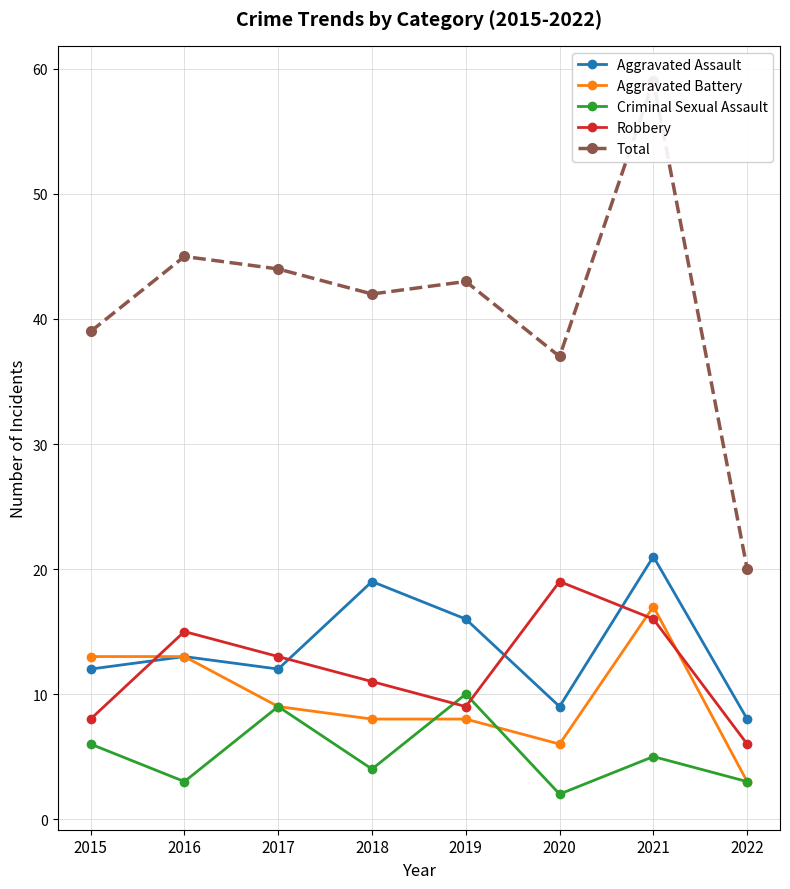

Reading left to right, transcribe all the data shown in this chart.

Aggravated Assault: 2015=12	2016=13	2017=12	2018=19	2019=16	2020=9	2021=21	2022=8
Aggravated Battery: 2015=13	2016=13	2017=9	2018=8	2019=8	2020=6	2021=17	2022=3
Criminal Sexual Assault: 2015=6	2016=3	2017=9	2018=4	2019=10	2020=2	2021=5	2022=3
Robbery: 2015=8	2016=15	2017=13	2018=11	2019=9	2020=19	2021=16	2022=6
Total: 2015=39	2016=45	2017=44	2018=42	2019=43	2020=37	2021=59	2022=20